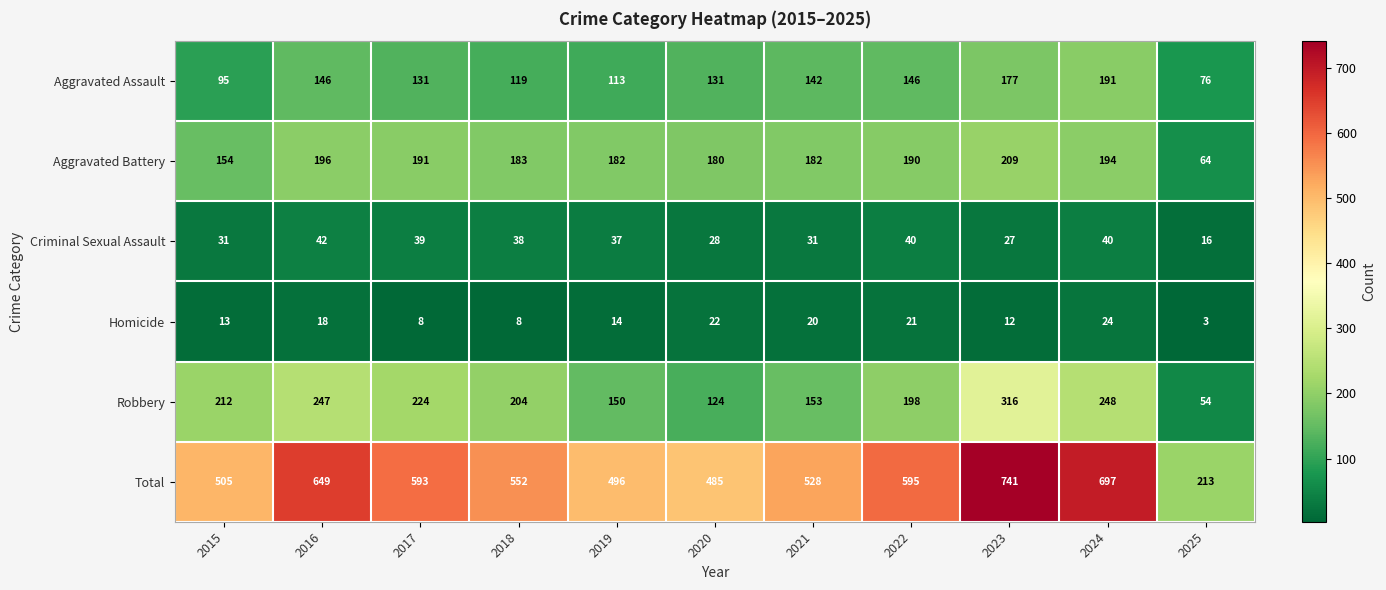

What is the sum of the Homicide values at 2020 and 2015?

35